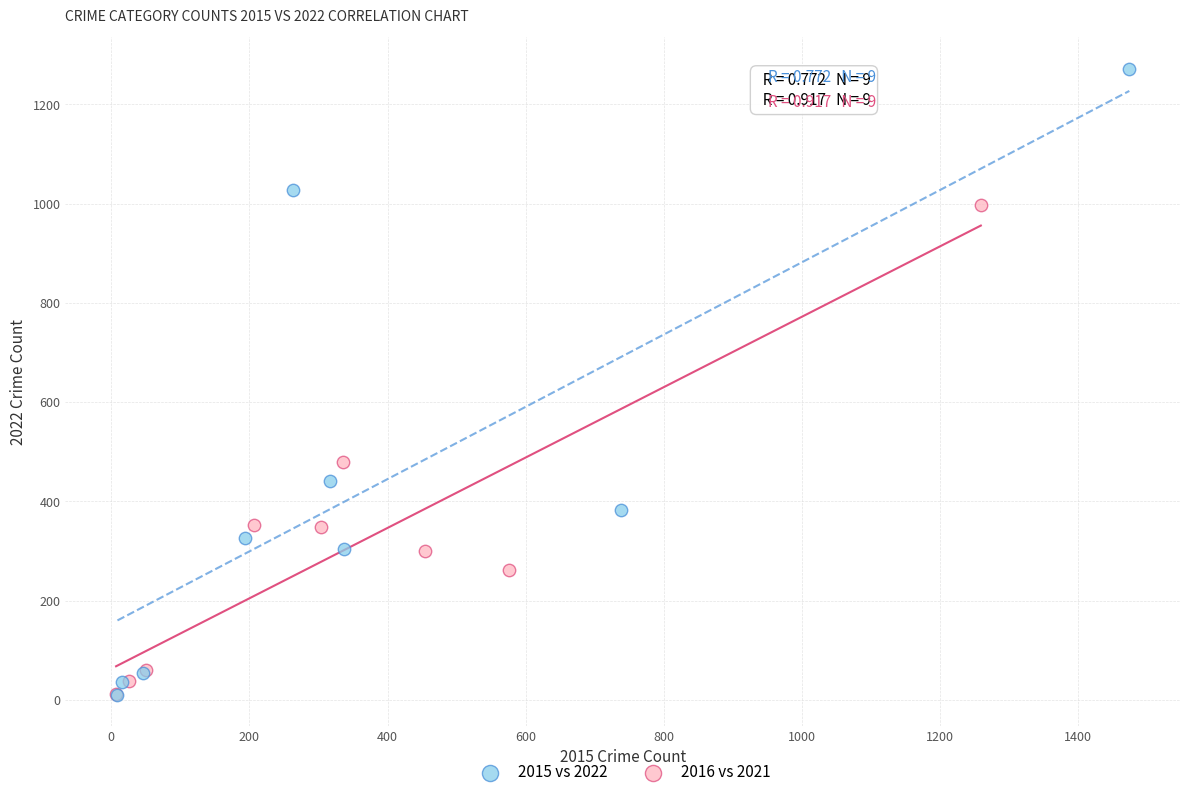

Which series contains the highest Y value?

2015 vs 2022